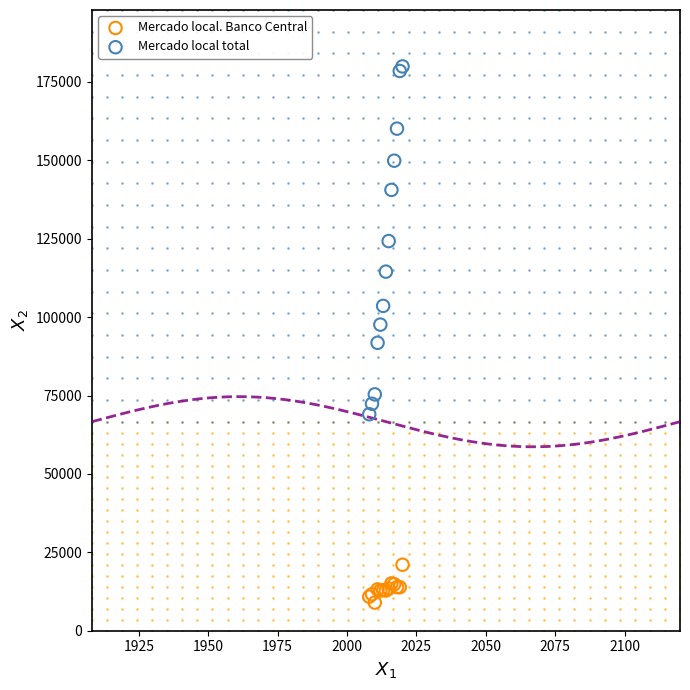

What are all the series names shown in the legend?

Mercado local. Banco Central, Mercado local total